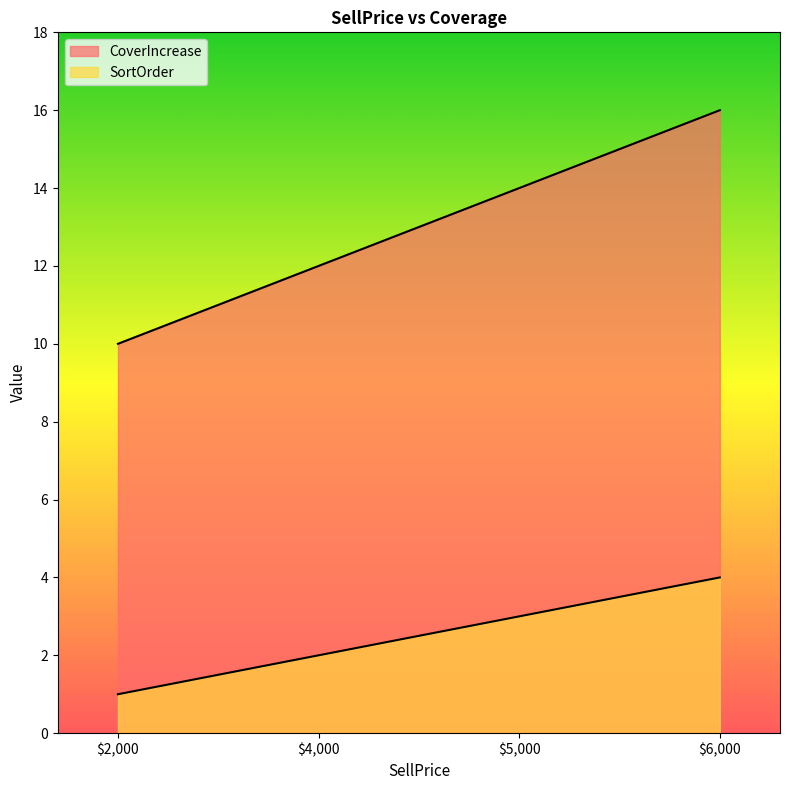

What is the sum of all SortOrder values?

10